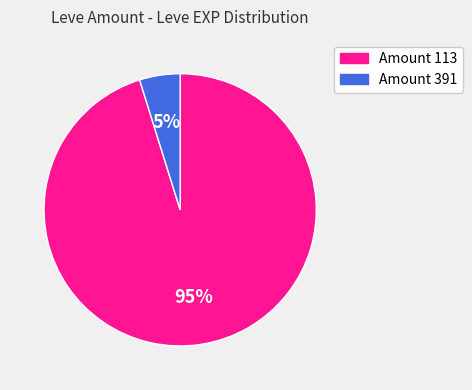

To the nearest percent, what is the average slice percentage?

50%